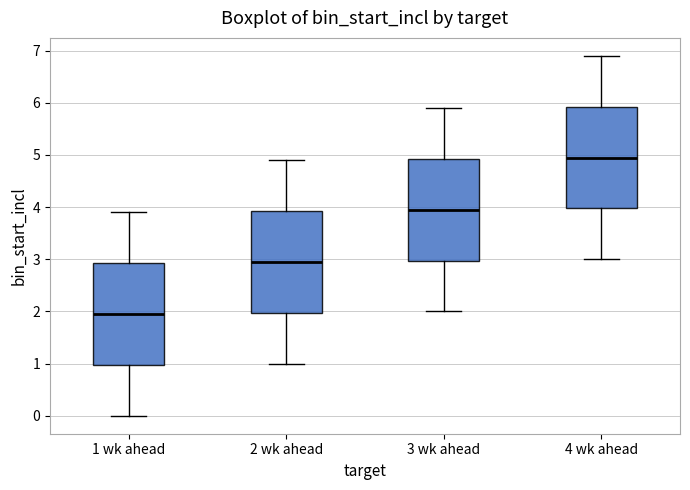

Which box's median line is the lowest?

1 wk ahead